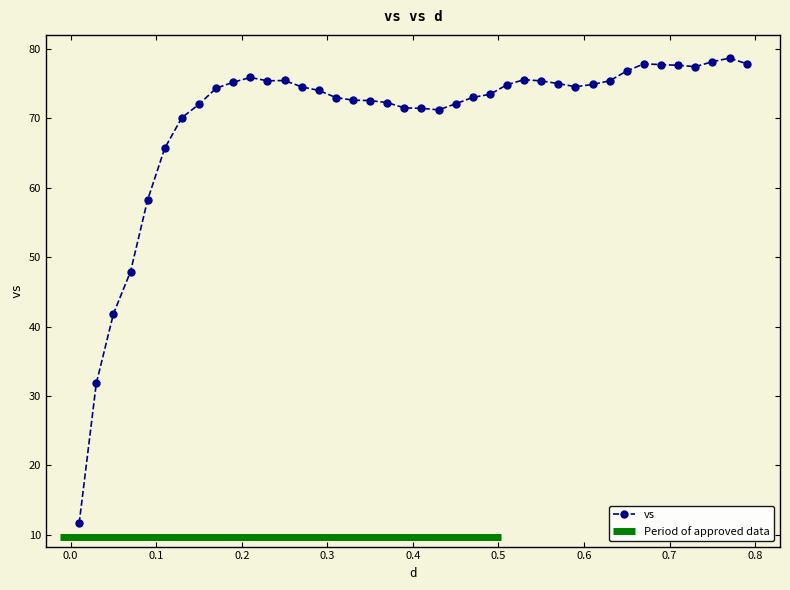

True or false: the data has more than 1 interior local peaks.

True